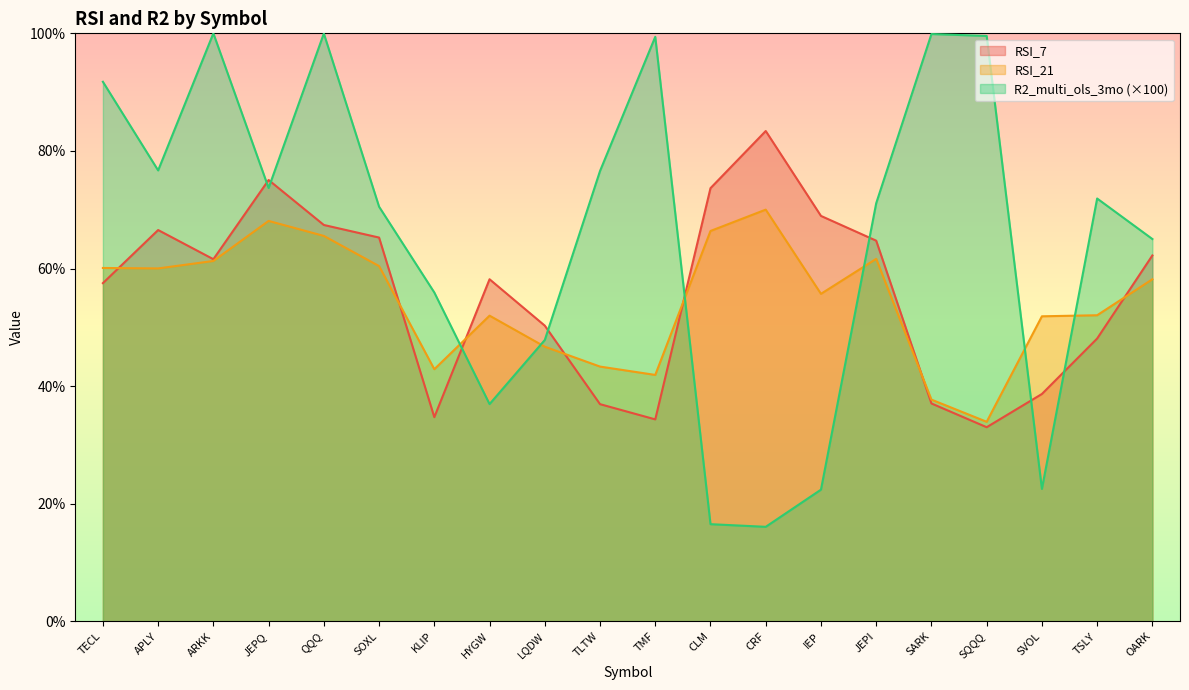

How many interior local valleys does the RSI_21 series have?

5